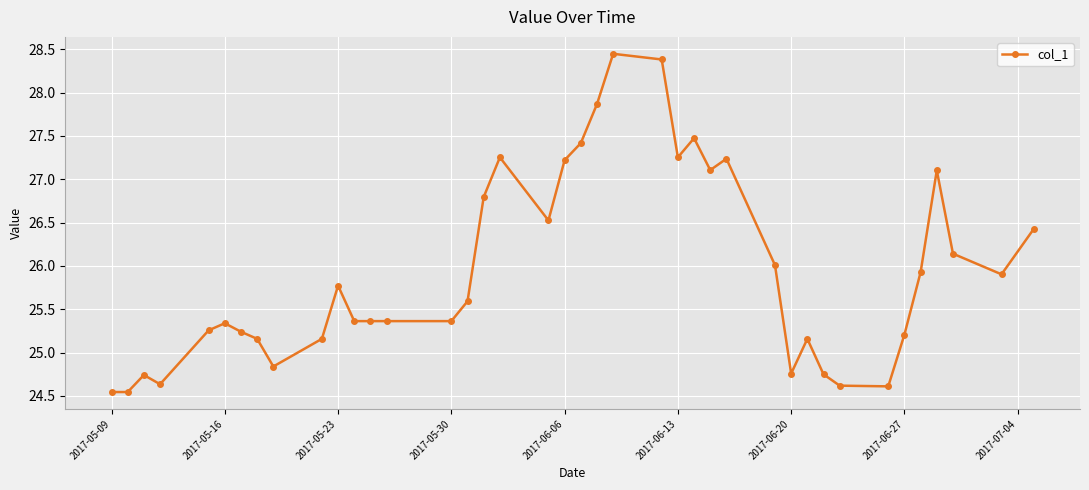

True or false: the data has more than 1 interior local peaks.

True